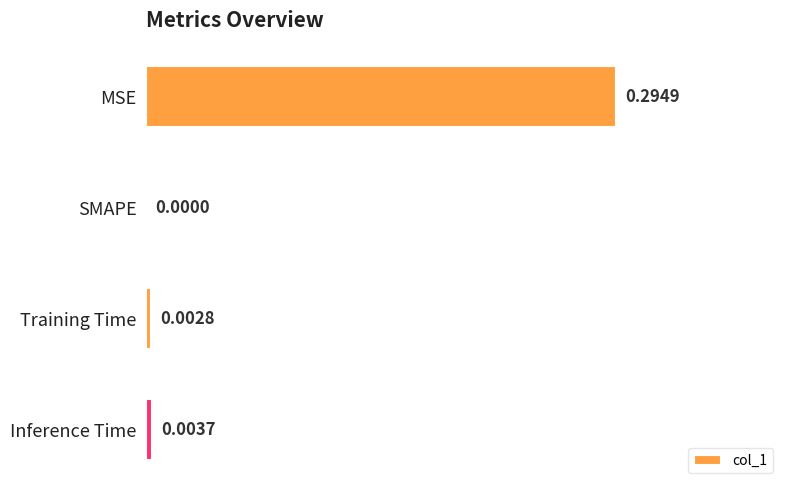

What is the average value?

0.1